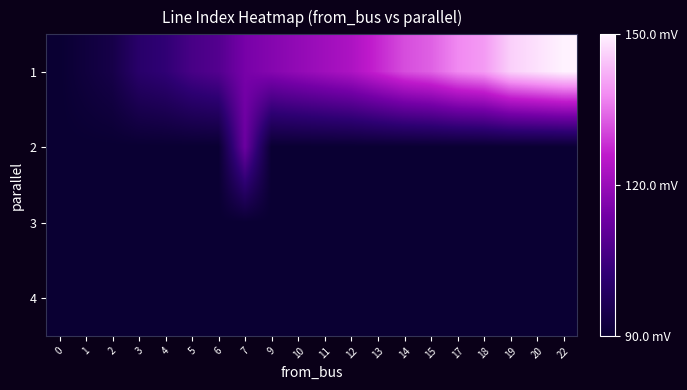

At which category is the sum across all series the highest?

22